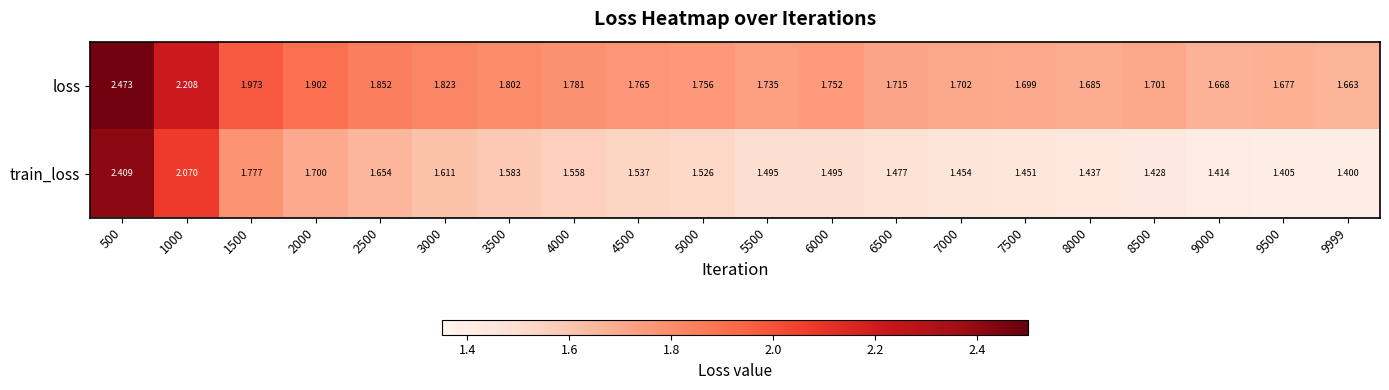

Rank the series by their maximum value, from lowest to highest.

train_loss, loss